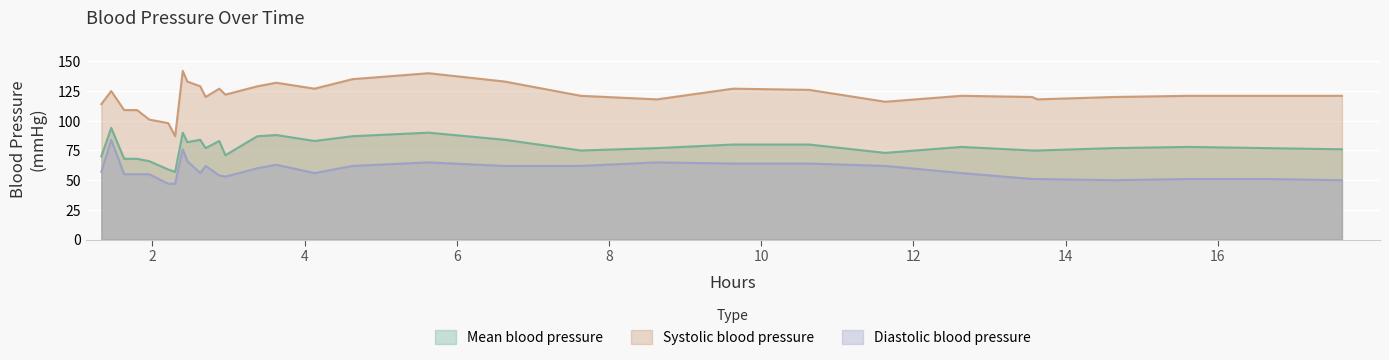

True or false: Mean blood pressure has more than 0 points higher than both neighbors.

True